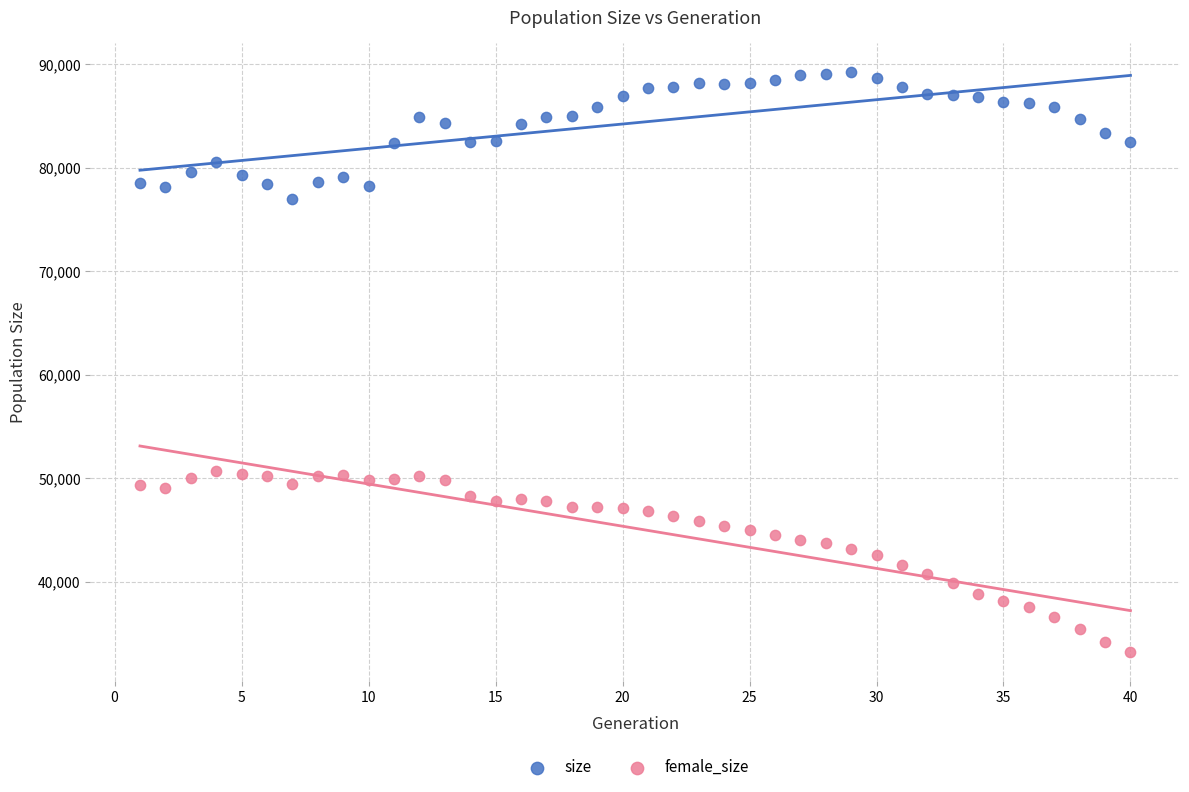

What is the X range (max minus min) for the scatter plot?

39